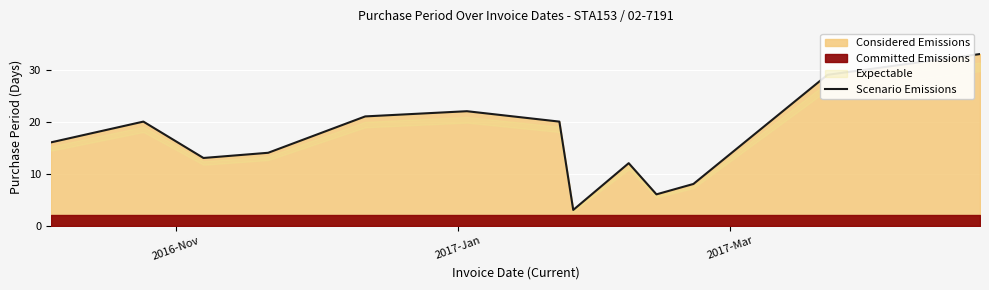

What is the maximum value for Scenario Emissions?

33